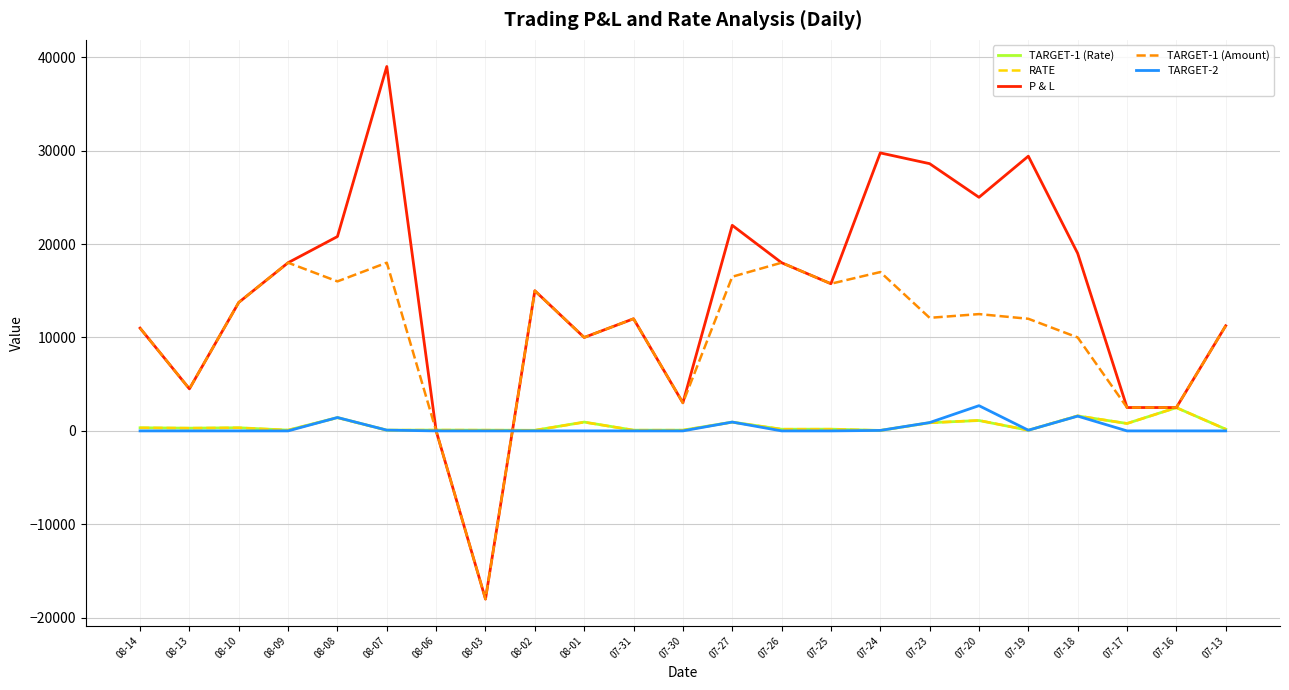

At which label does TARGET-1 (Amount) reach its minimum?

08-03